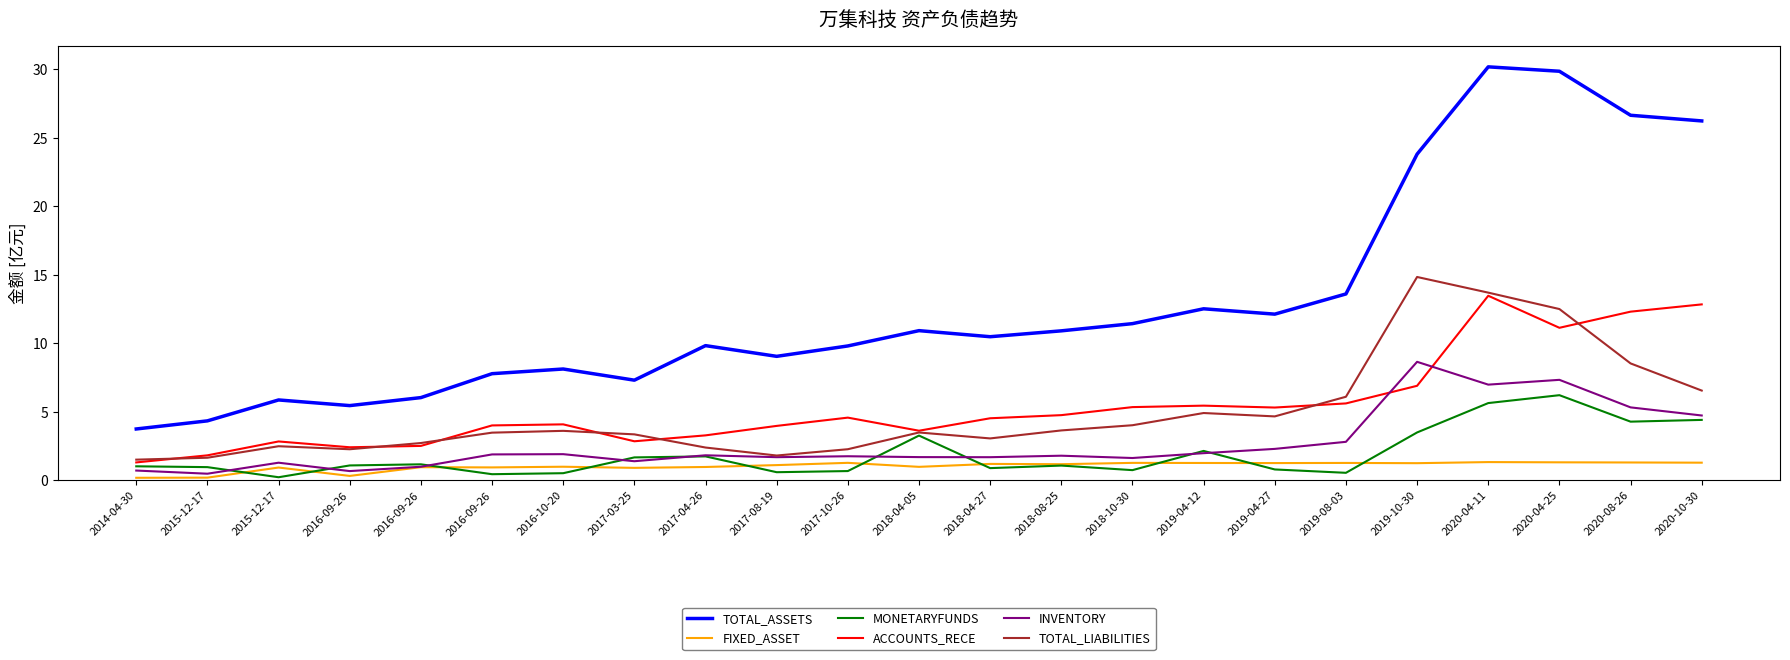

True or false: TOTAL_ASSETS and FIXED_ASSET cross at least once.

False